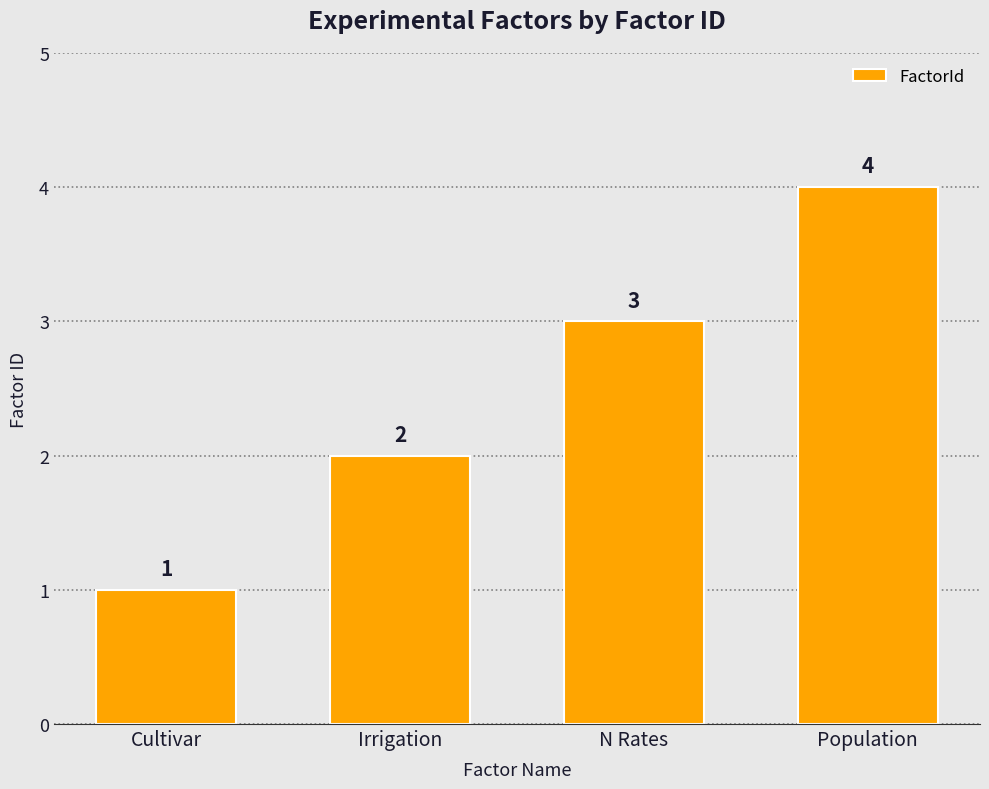

What position from the left is Cultivar?

1